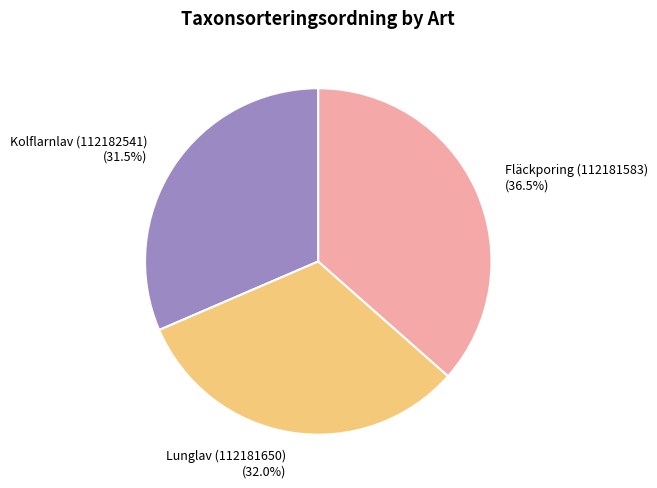

Is there a majority slice in this chart?

No